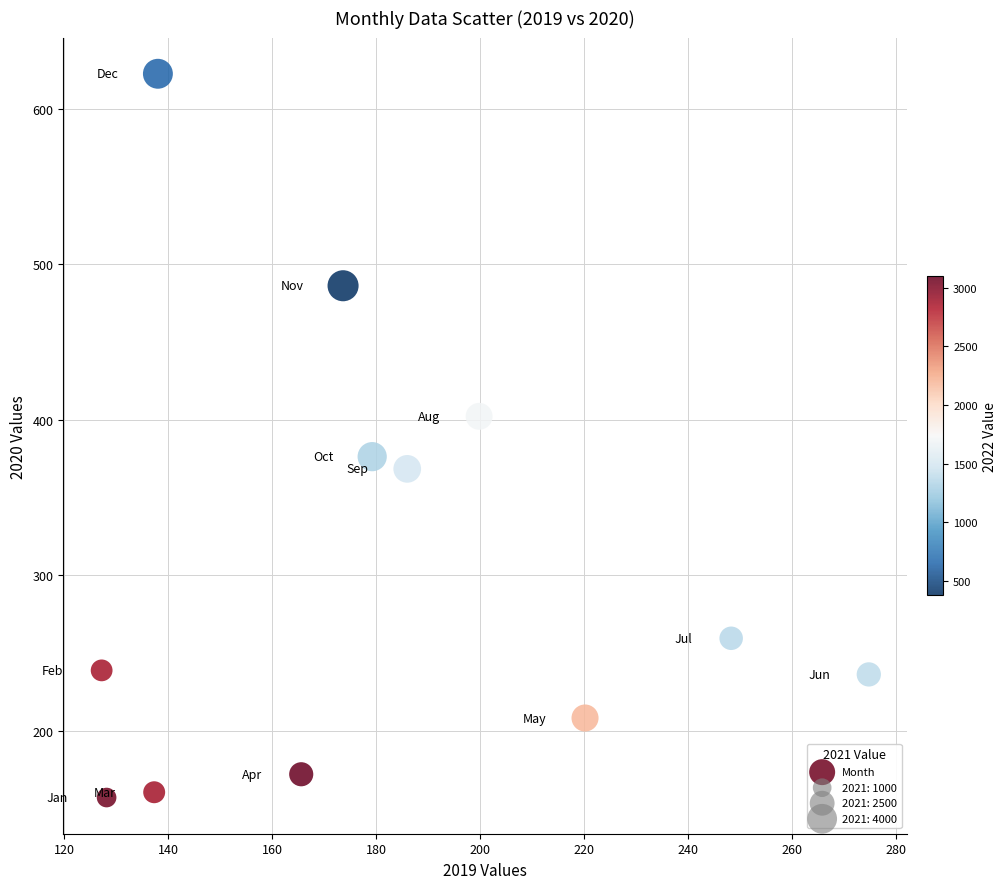

What is the range of X values (max minus min)?

147.5